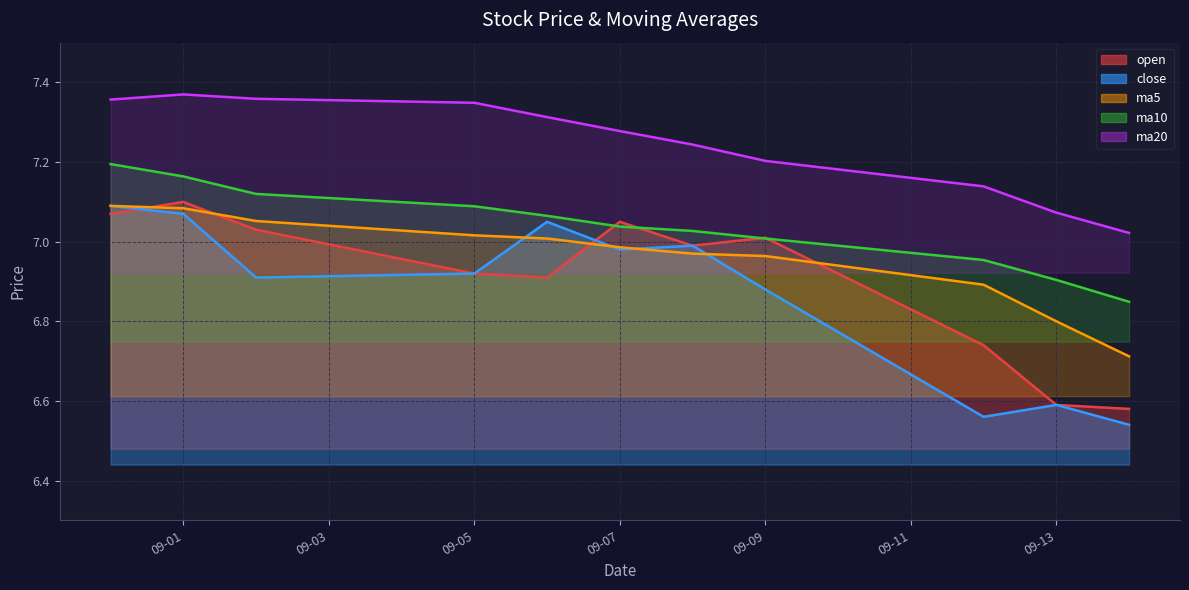

Which category has the highest value across all series?

09-01